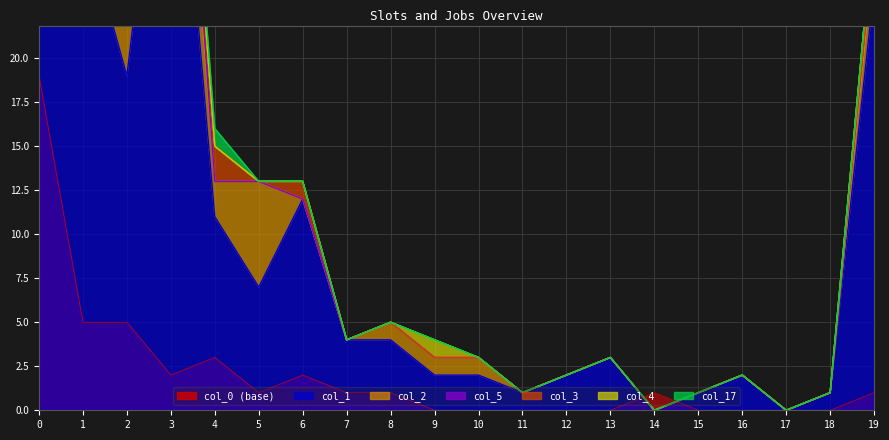

How many values in col_17 are above zero?

2